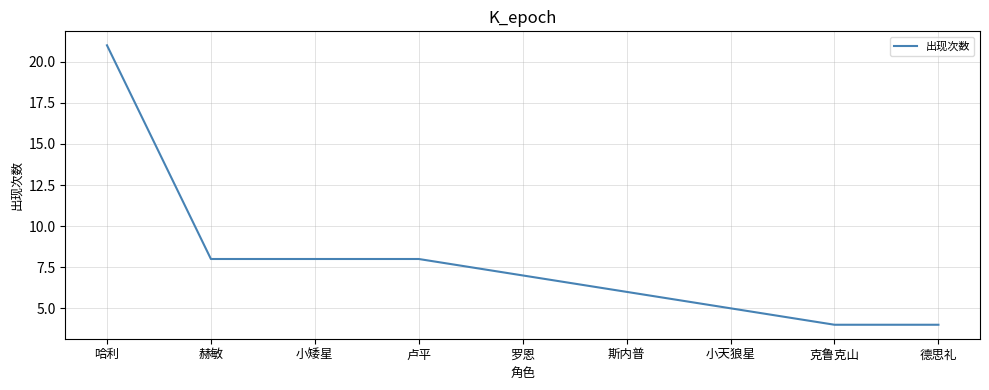

What is the average value?

8